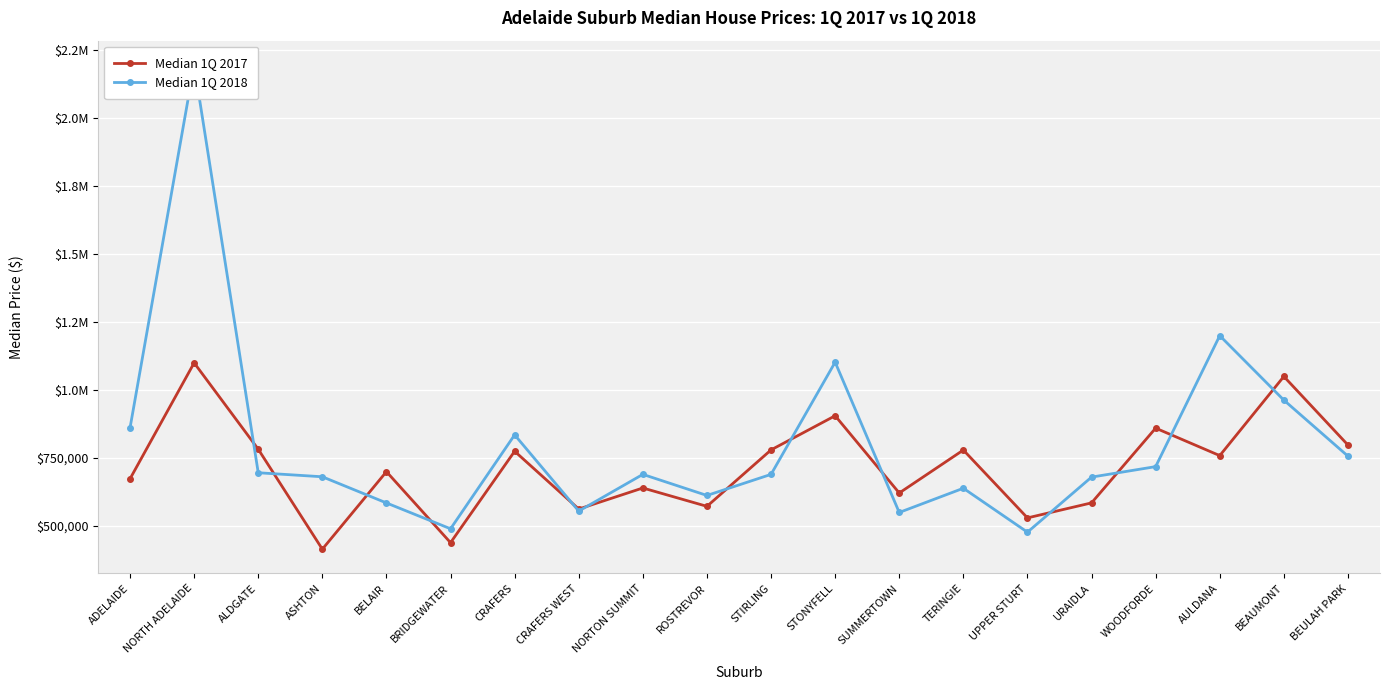

What is the maximum value for Median 1Q 2018?

2195500